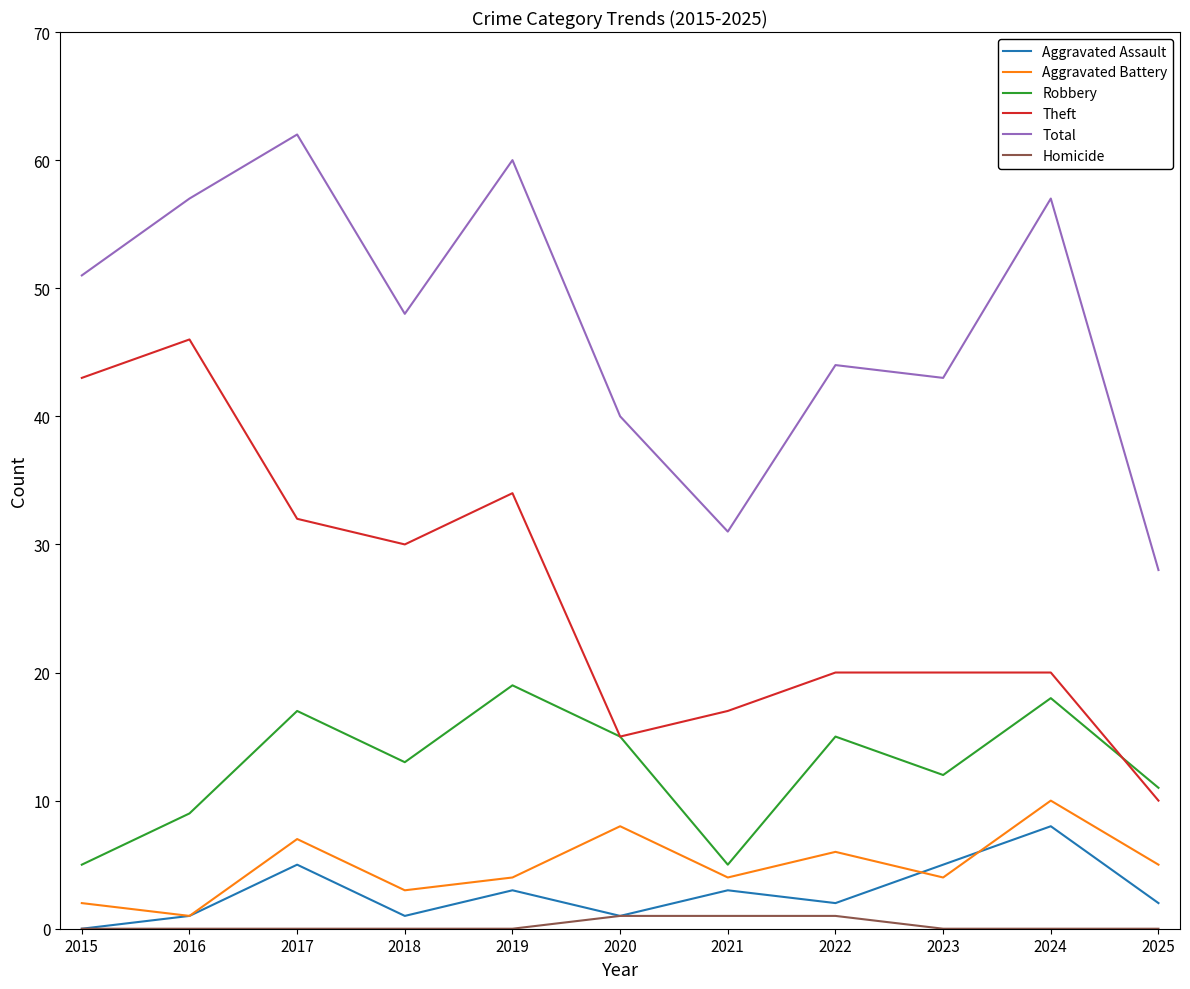

Reading left to right, extract all data points from this chart.

Aggravated Assault: 0	1	5	1	3	1	3	2	5	8	2
Aggravated Battery: 2	1	7	3	4	8	4	6	4	10	5
Robbery: 5	9	17	13	19	15	5	15	12	18	11
Theft: 43	46	32	30	34	15	17	20	20	20	10
Total: 51	57	62	48	60	40	31	44	43	57	28
Homicide: 0	0	0	0	0	1	1	1	0	0	0